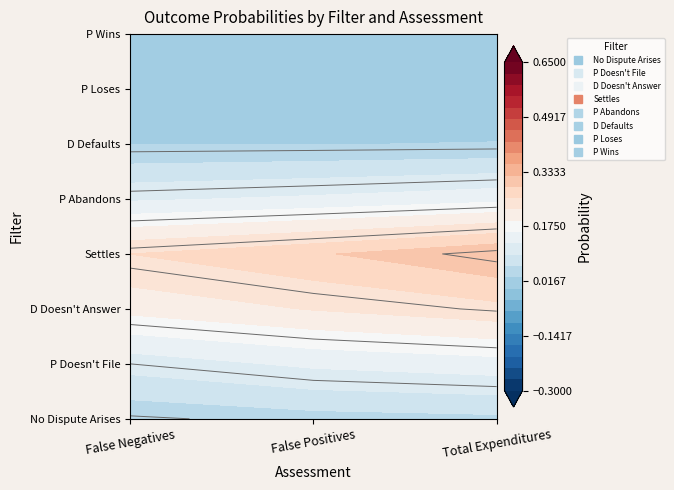

Which label corresponds to the smallest value in the chart?

False Negatives